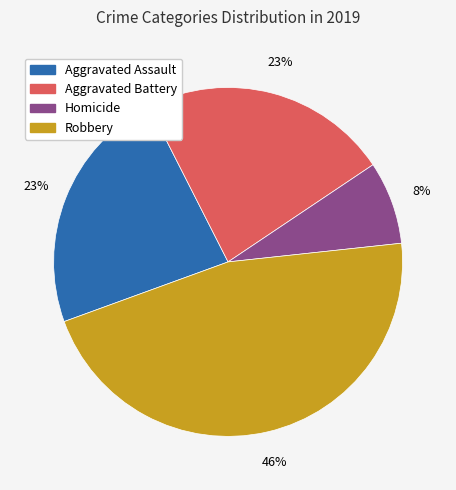

To the nearest percent, what is the average slice percentage?

25%